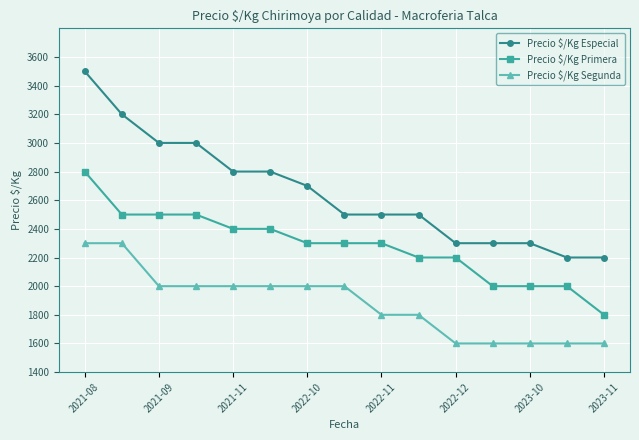

Which series has the largest range (max minus min)?

Precio $/Kg Especial